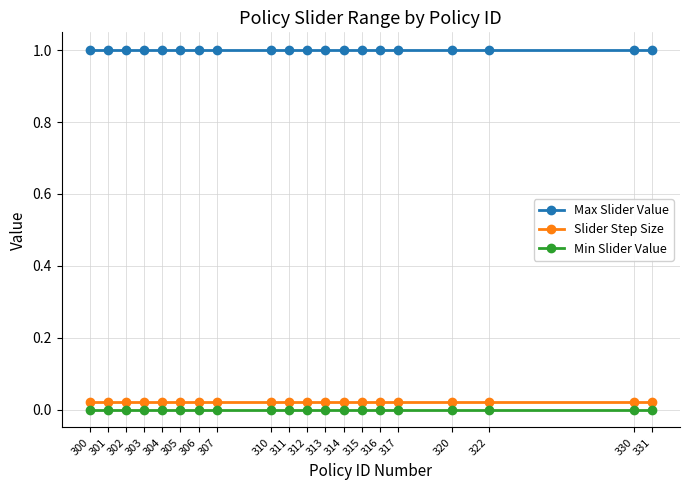

What are all the series names shown in the legend?

Max Slider Value, Slider Step Size, Min Slider Value